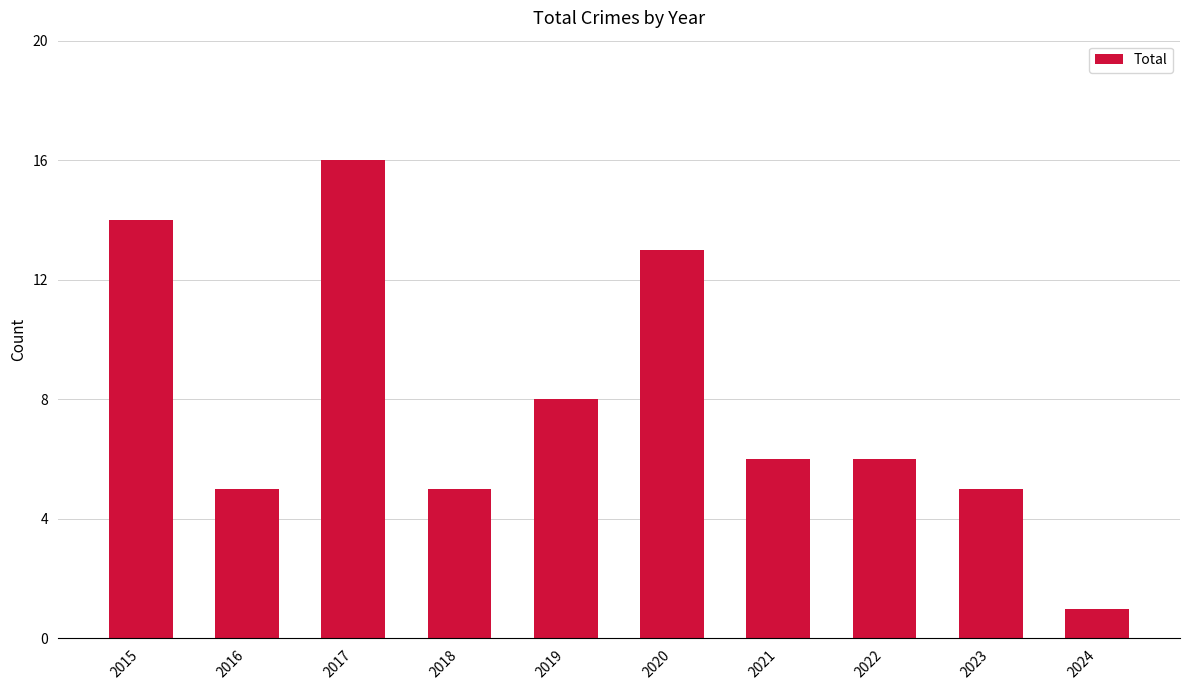

At which category does the chart reach its peak across all series?

2017